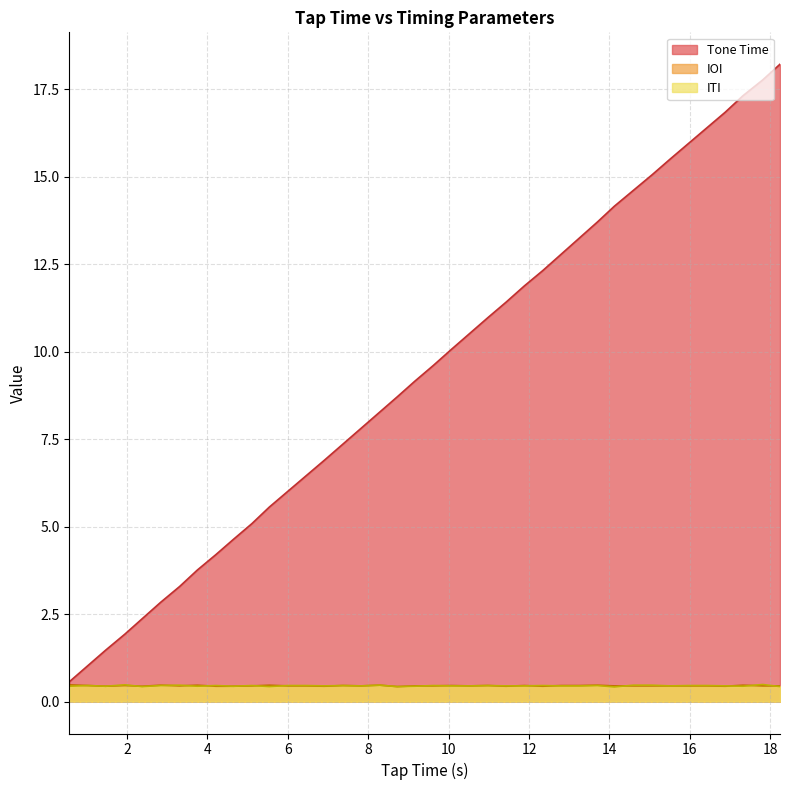

Between 1.47 and 9.16, which series saw the biggest shift?

Tone Time